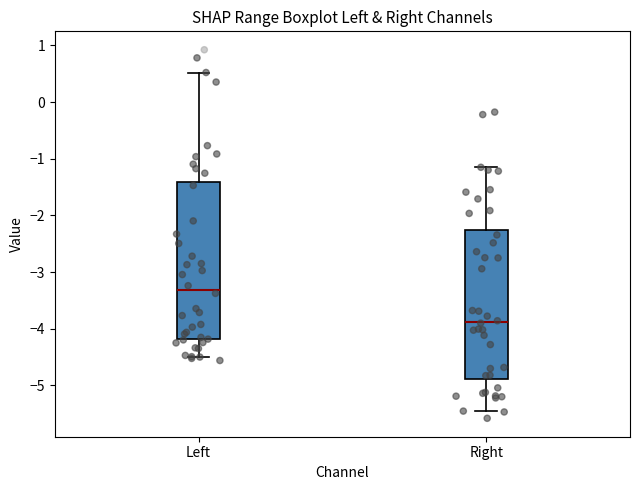

Comparing the boxes themselves (not the whiskers), which one is the tallest?

Left